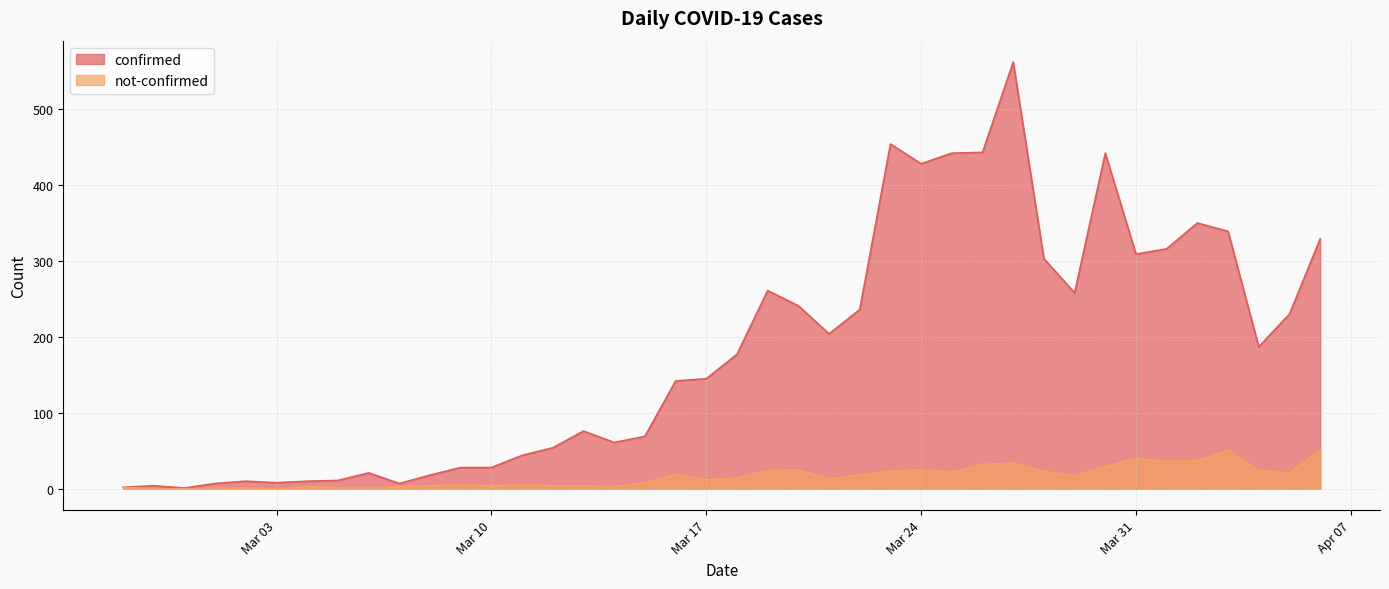

Rank the series by their average value, from highest to lowest.

confirmed, not-confirmed